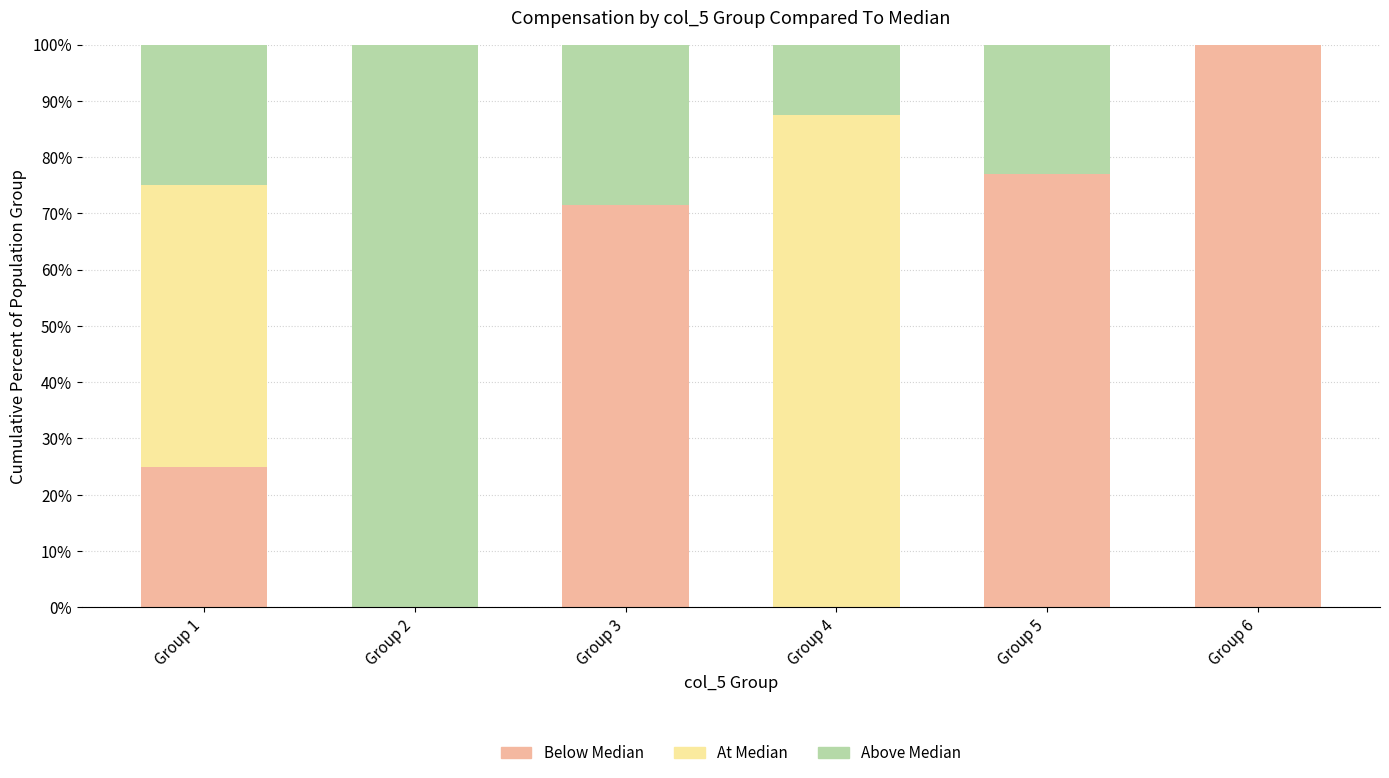

What is the total value across all series at Group 1?

100.0